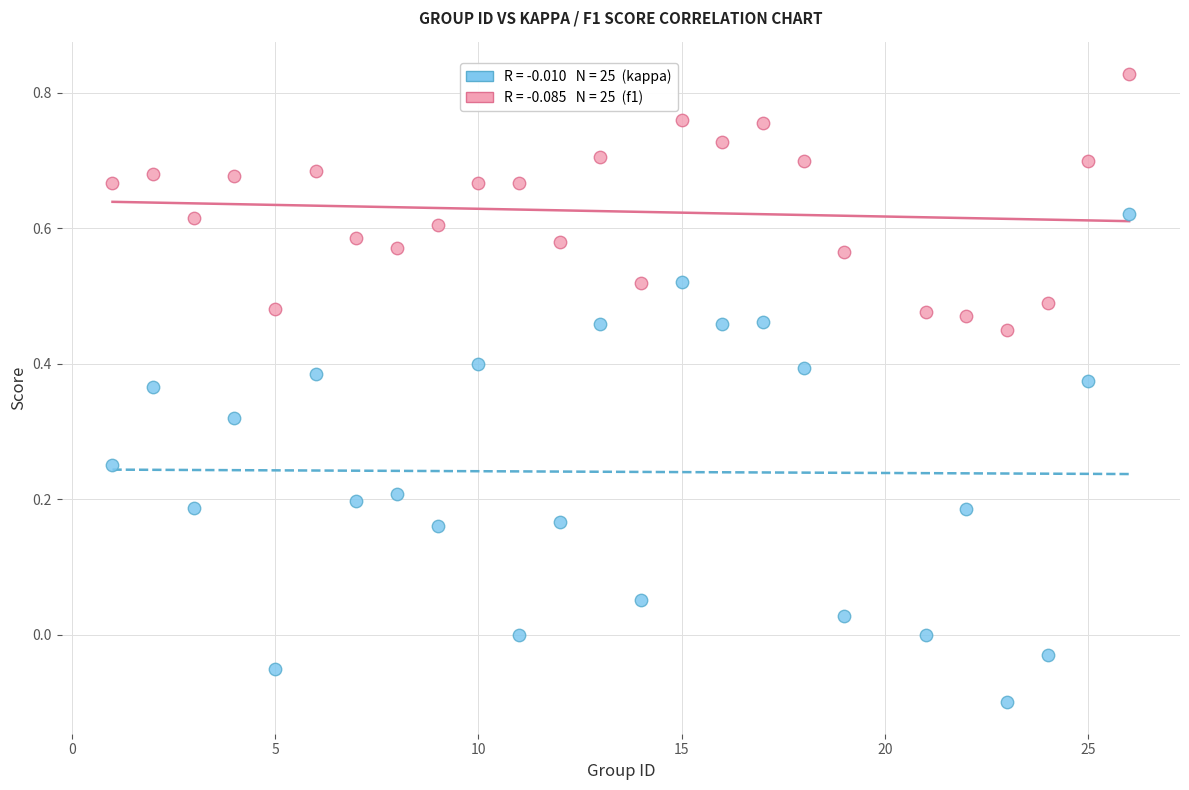

Across all data points, what is the range of X values (max minus min)?

25.0